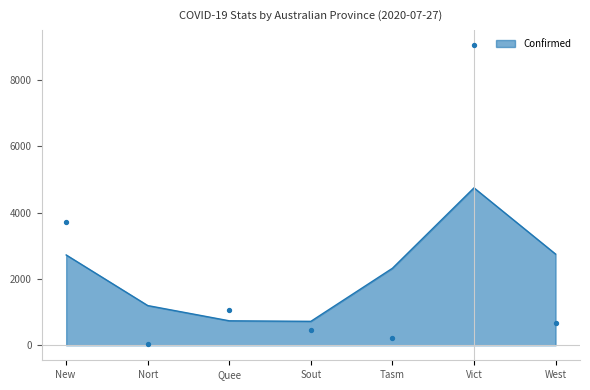

True or false: Confirmed has a value of 1632 at Nort.

False